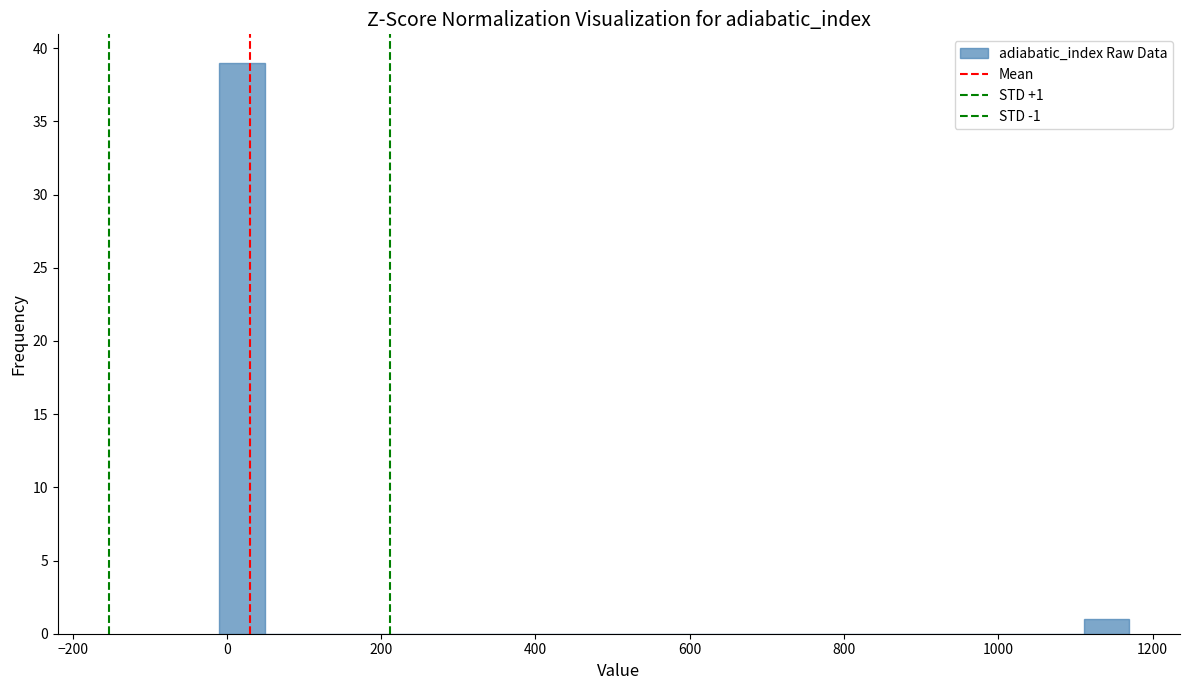

Around what value on the x-axis is the tallest bar? Give the approximate position of its centre, as read against the axis.

20